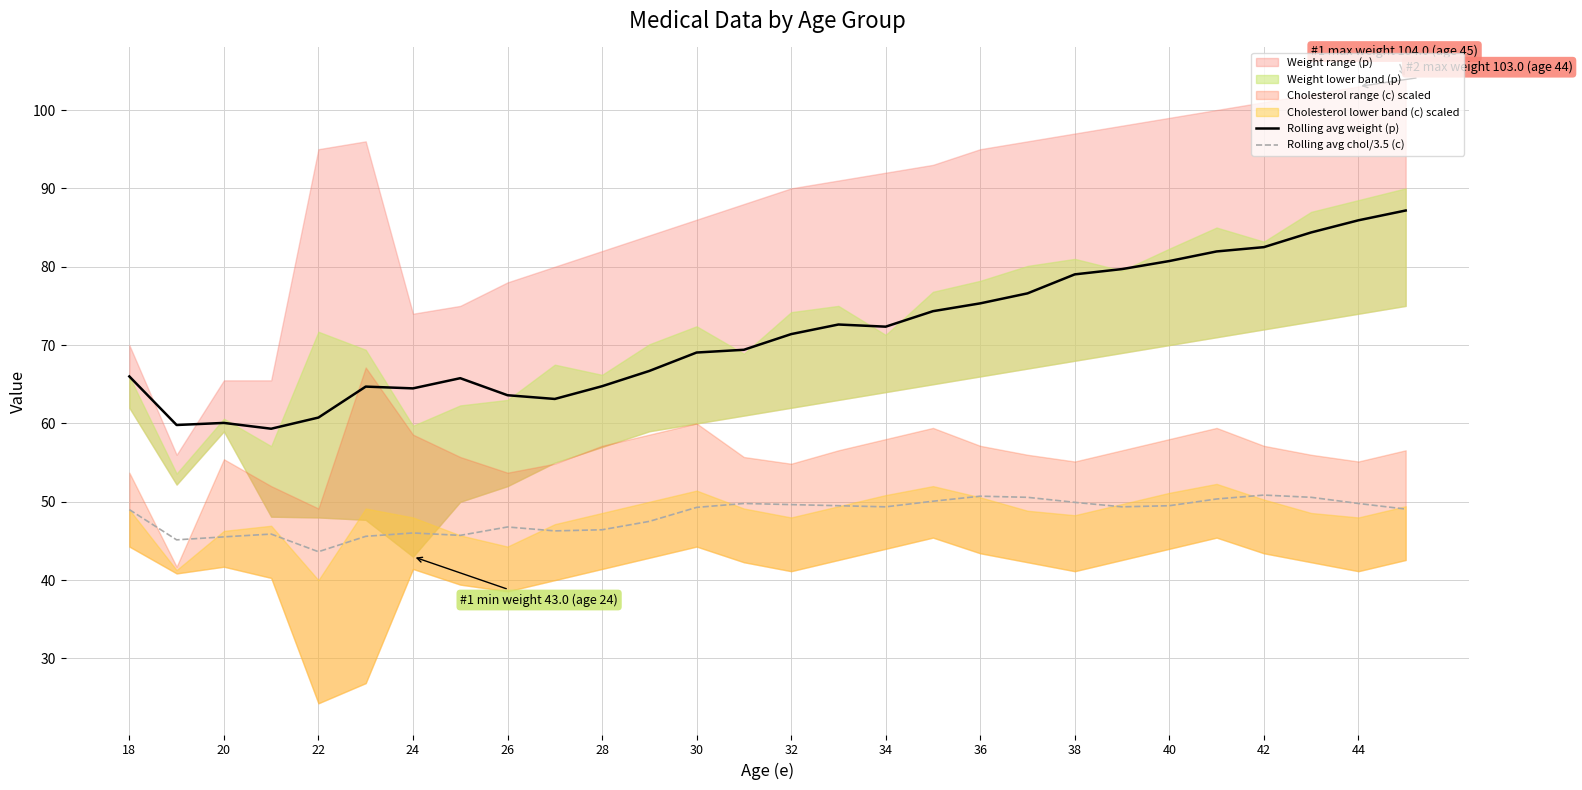

True or false: Rolling avg chol/3.5 (c) and Rolling avg weight (p) intersect in this chart.

False